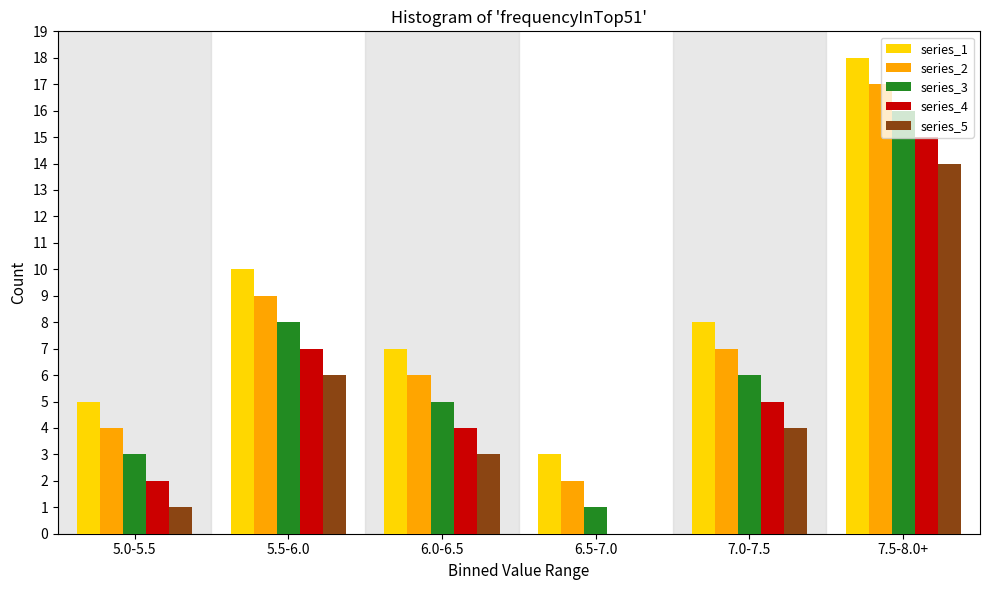

Is the value of series_2 at 7.0-7.5 greater than the value of series_3 at 7.0-7.5?

Yes